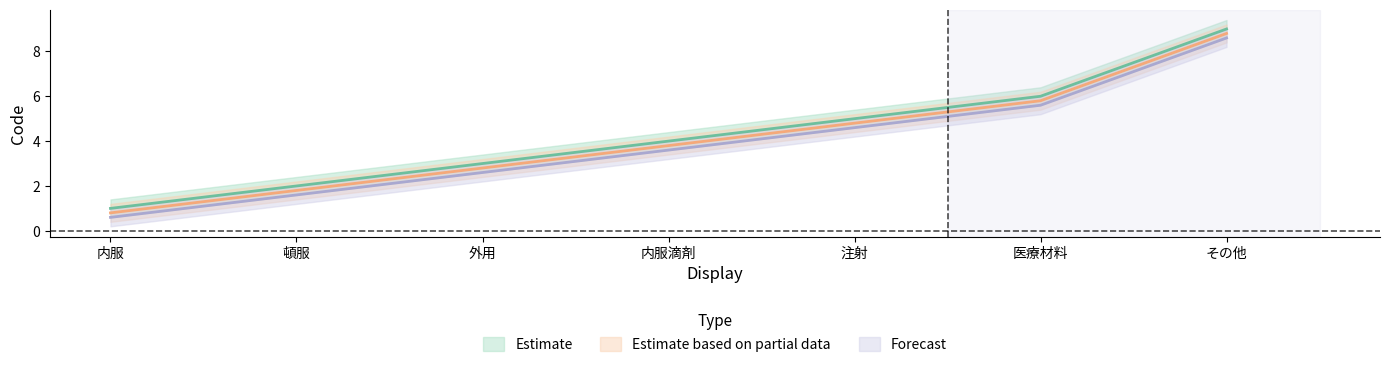

True or false: Forecast and Estimate based on partial data cross at least once.

False